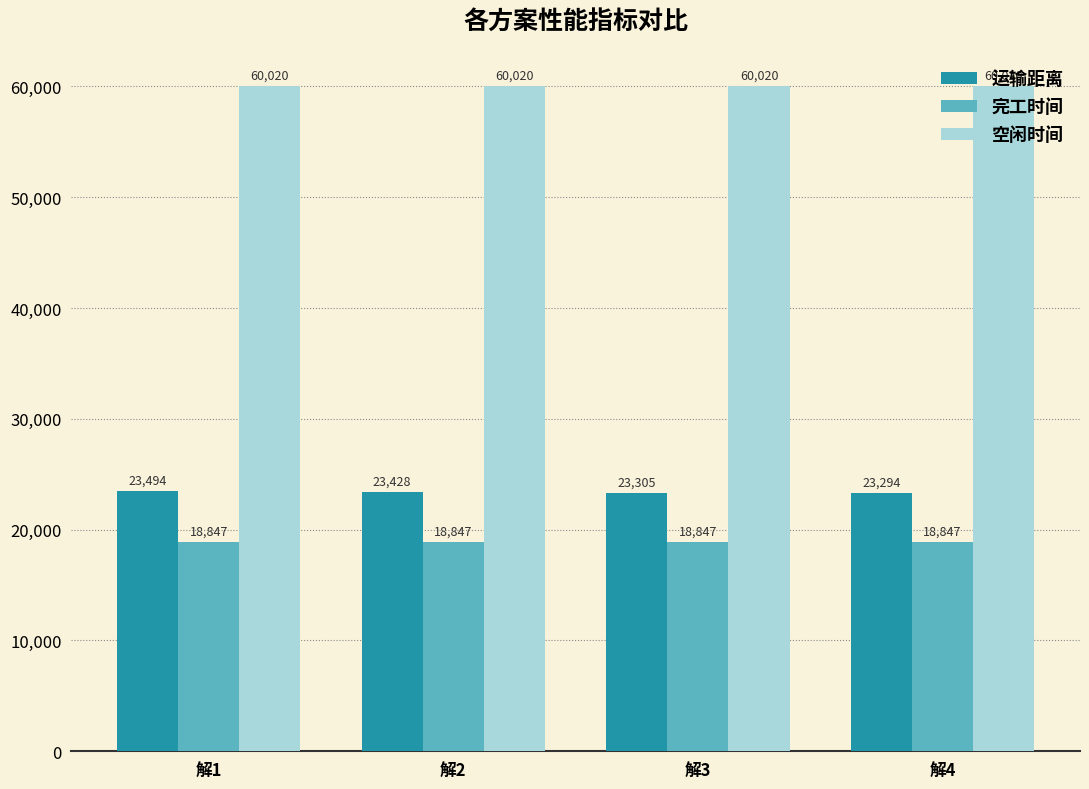

Are the bars horizontal?

No